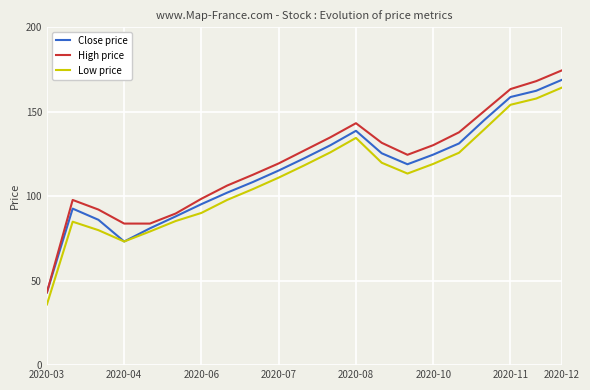

True or false: Low price and High price intersect in this chart.

False